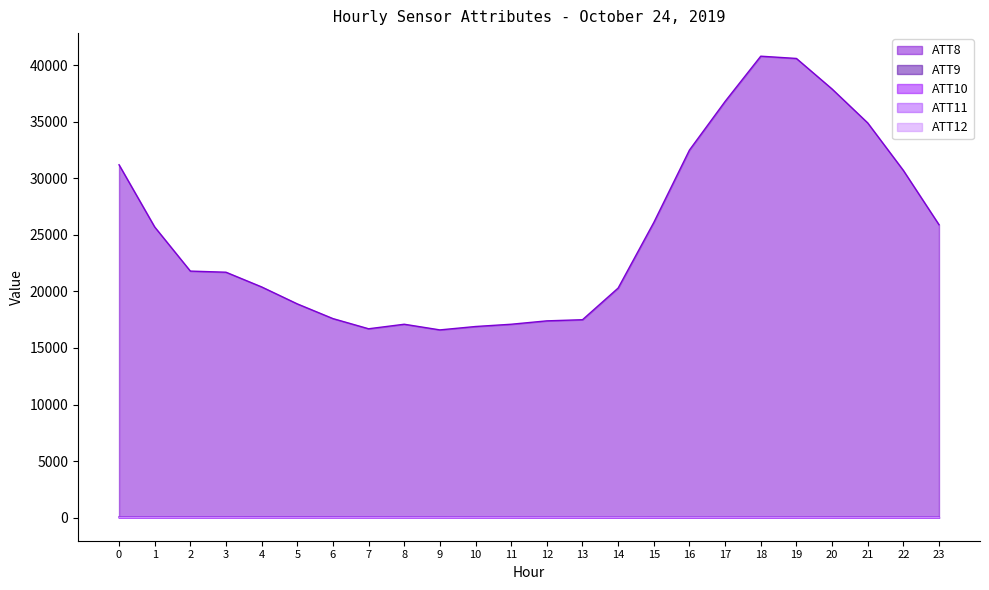

What is the average value of the ATT8 series?

25129.2